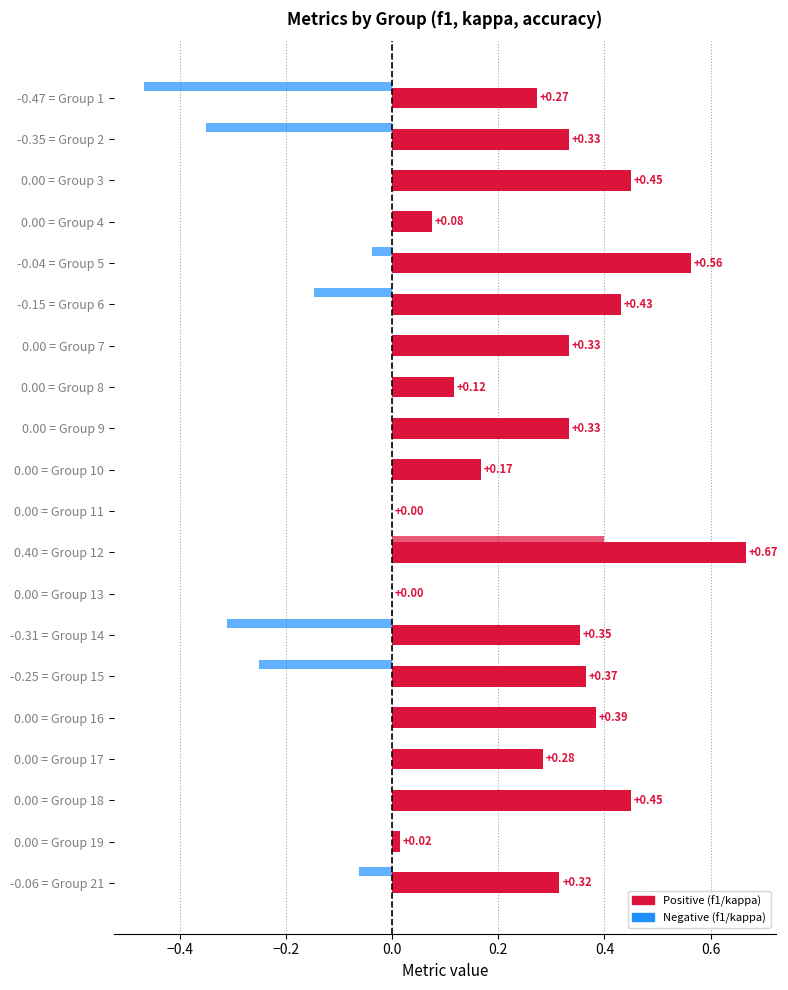

Count the number of data series in this chart.

2